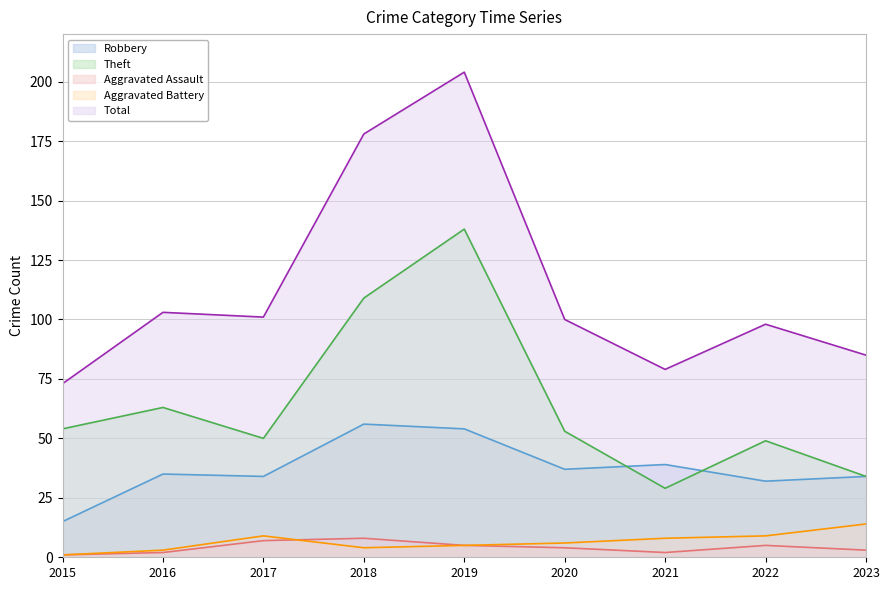

How many values in the Aggravated Battery series are below 6?

4